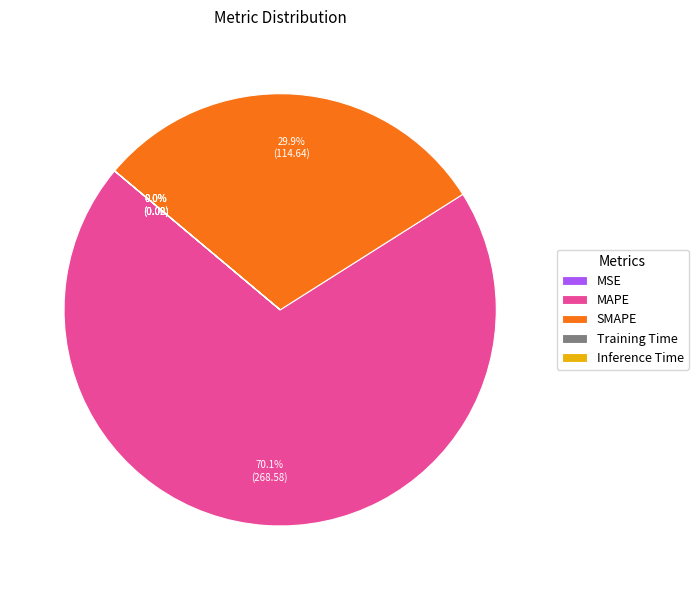

What percentage is the SMAPE slice, to the nearest percent?

30%